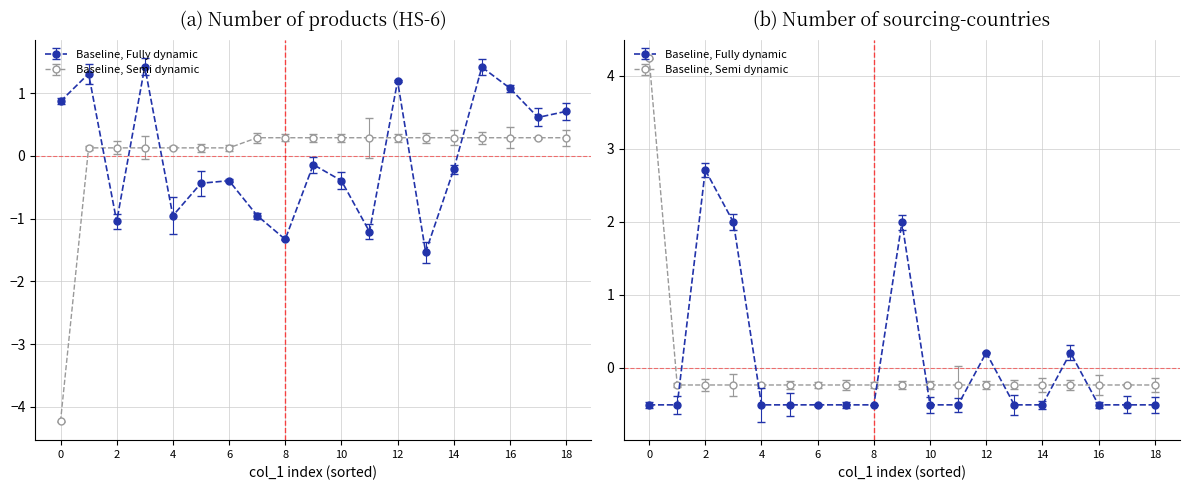

True or false: col_0 and col_4 intersect in this chart.

True